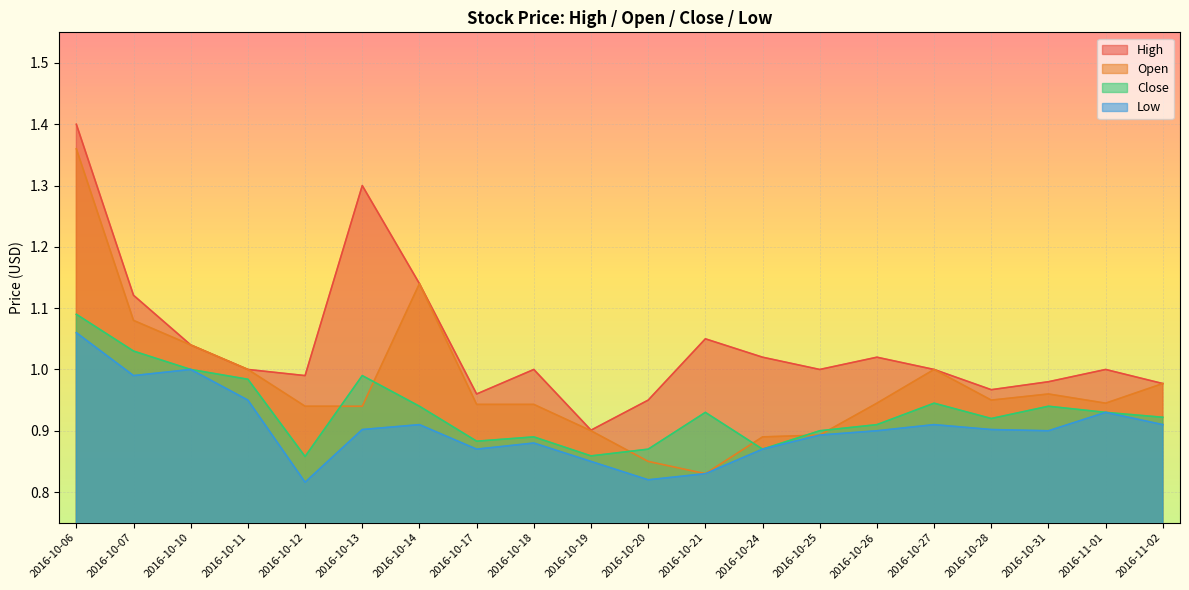

The value of Open at 2016-10-26 is 1.5. True or false?

False